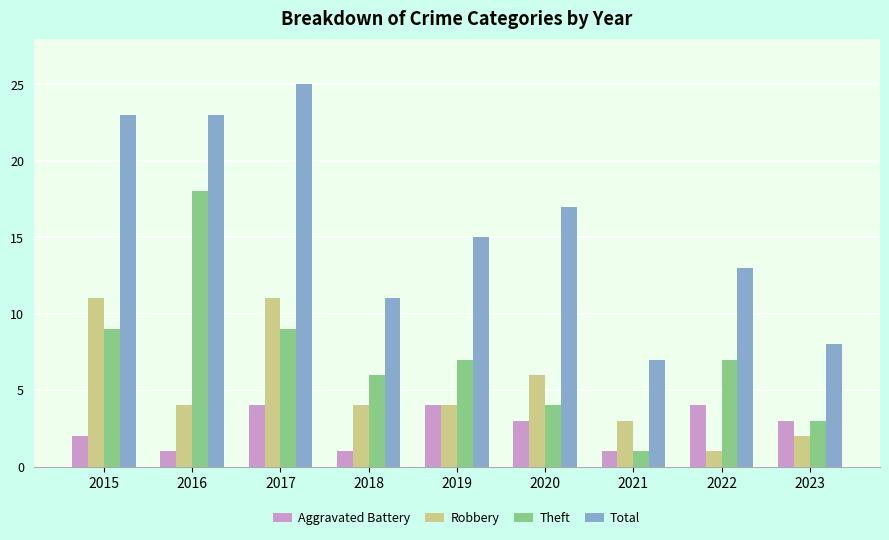

What is the value of the Aggravated Battery bar at the 1st from the left?

2